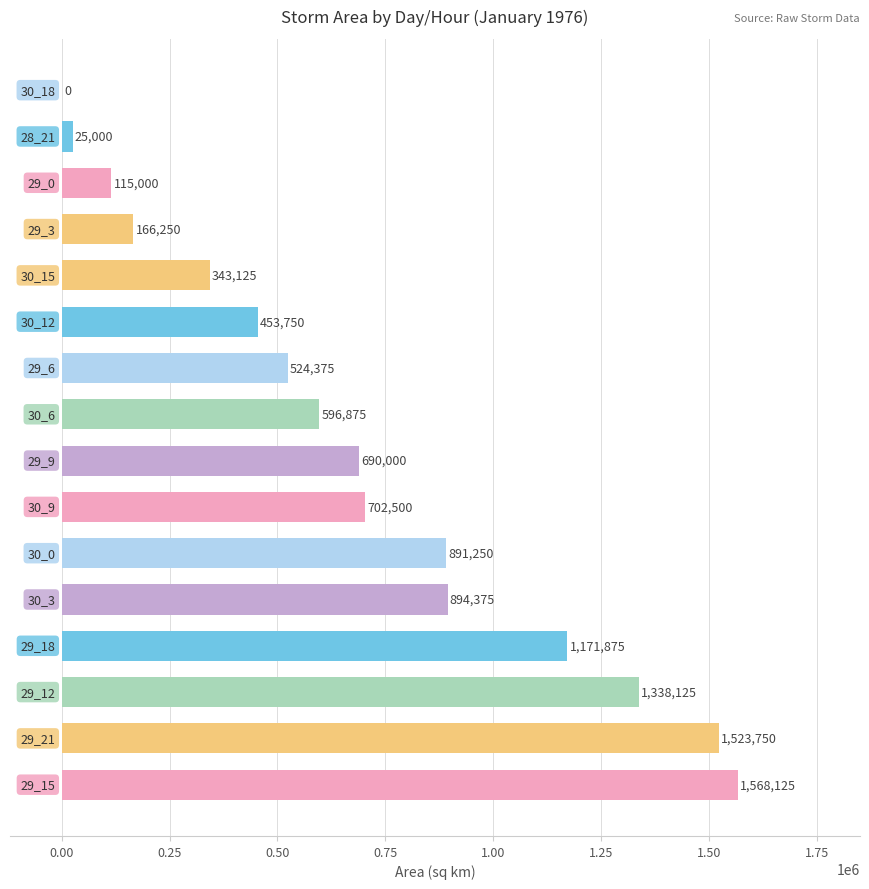

What is the sum of all values?

11004375